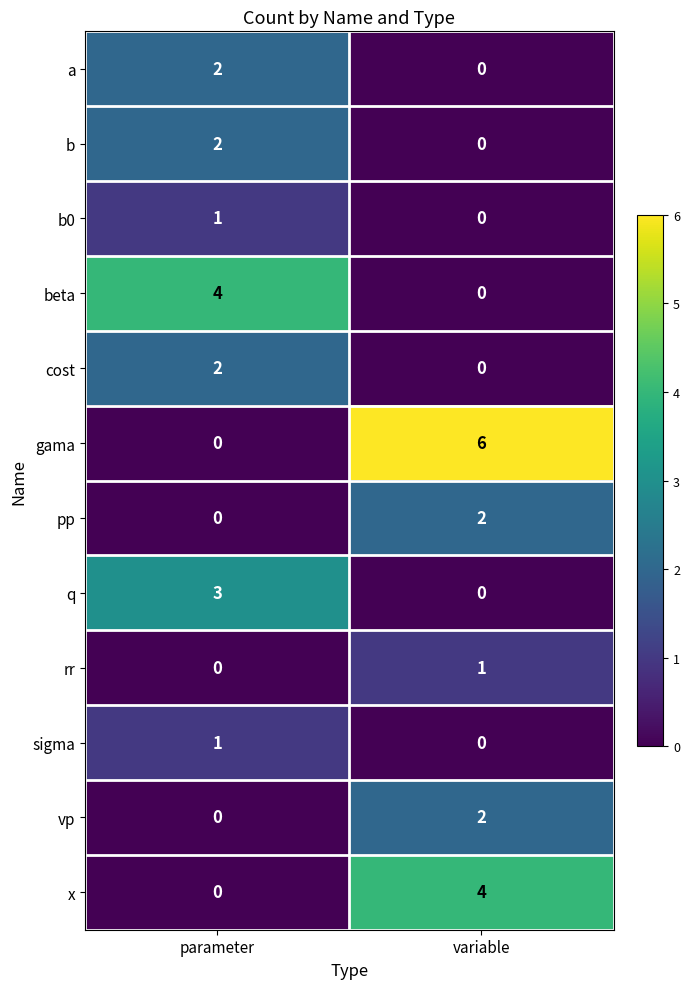

List the labels in order of gama value, largest first.

variable, parameter